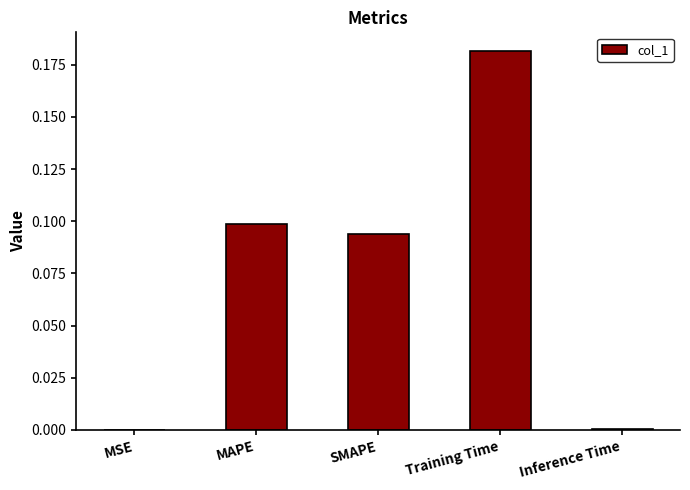

The value at Inference Time is 0.0. True or false?

True